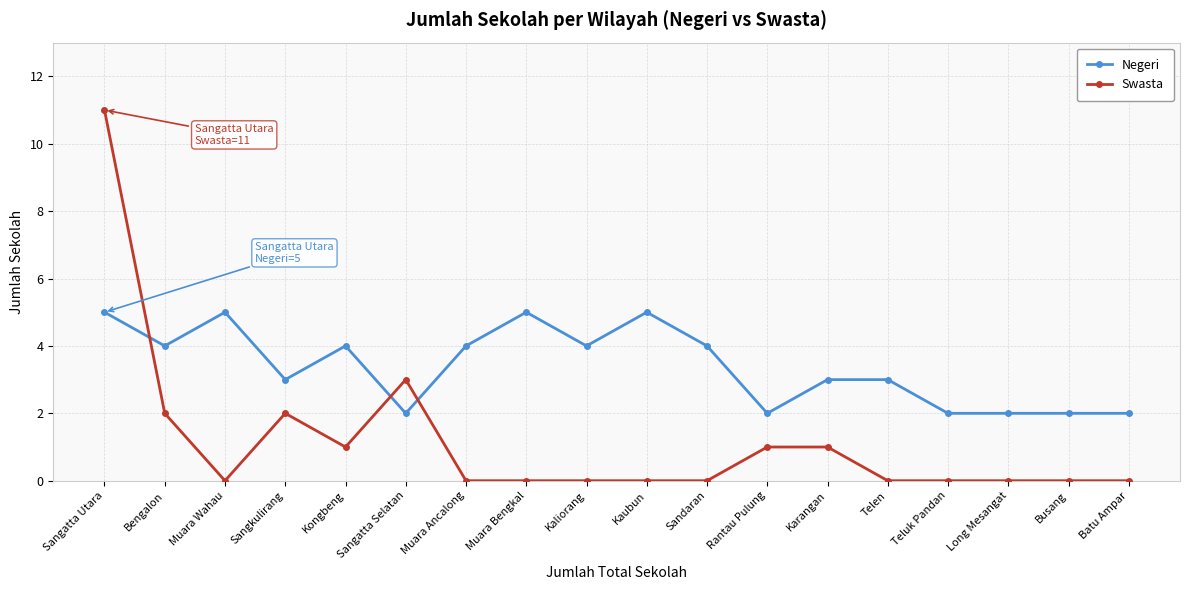

What is the highest value of the Swasta series?

11